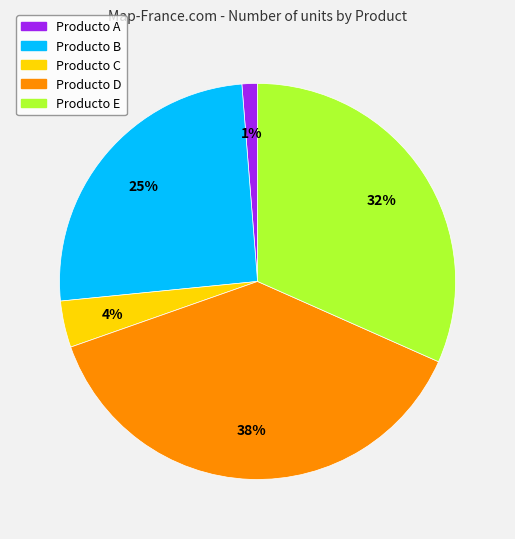

Which has a higher value, Producto E or Producto B?

Producto E